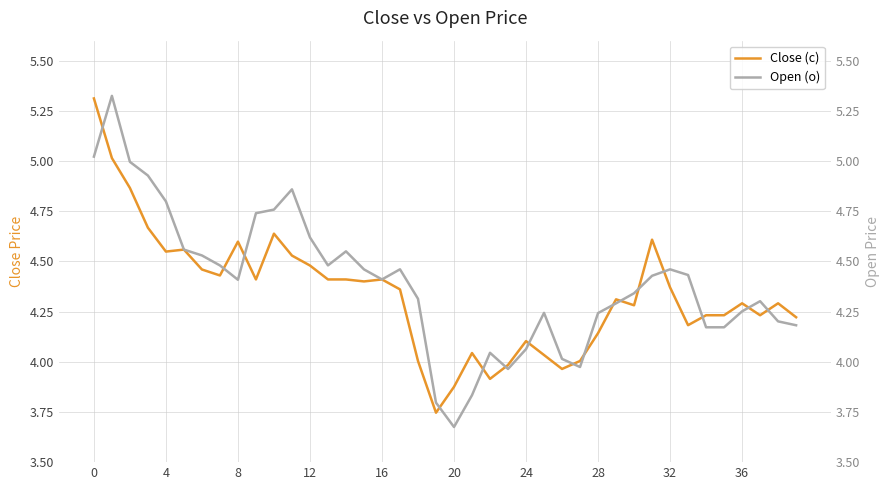

How many data points in Close (c) are above 4?

35